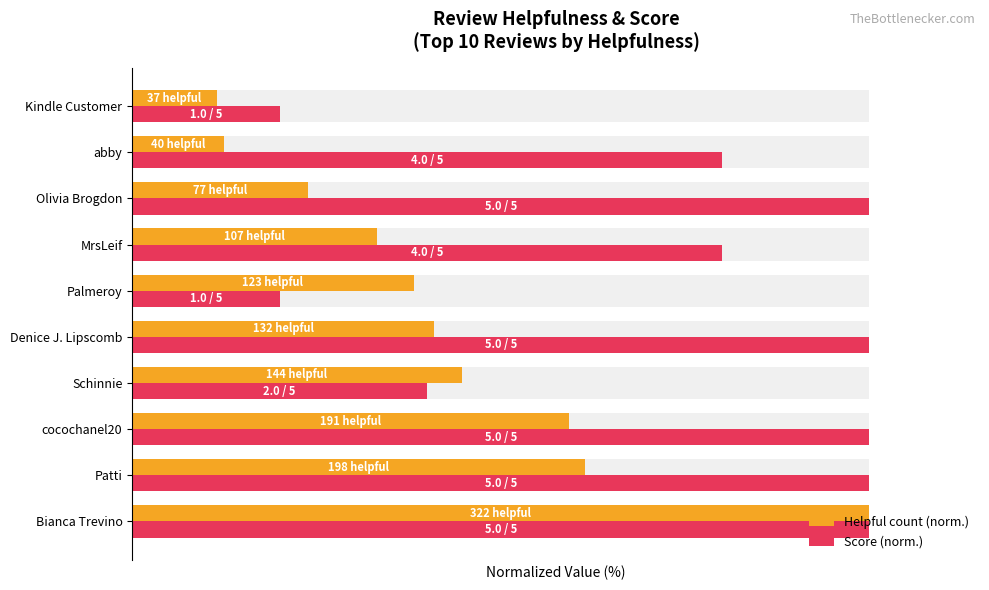

What is the difference between the second highest and second lowest values in the Score (norm.) series?

80.0